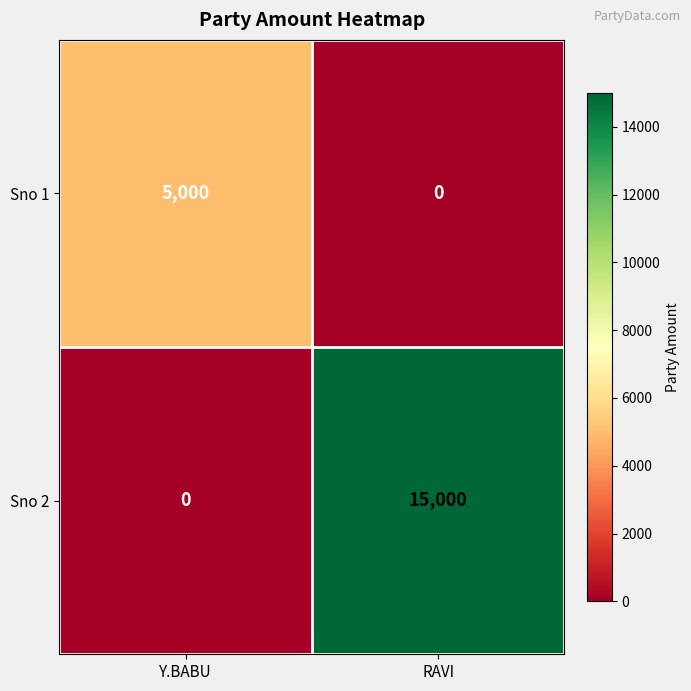

Which series has the largest total across all categories?

Sno 2